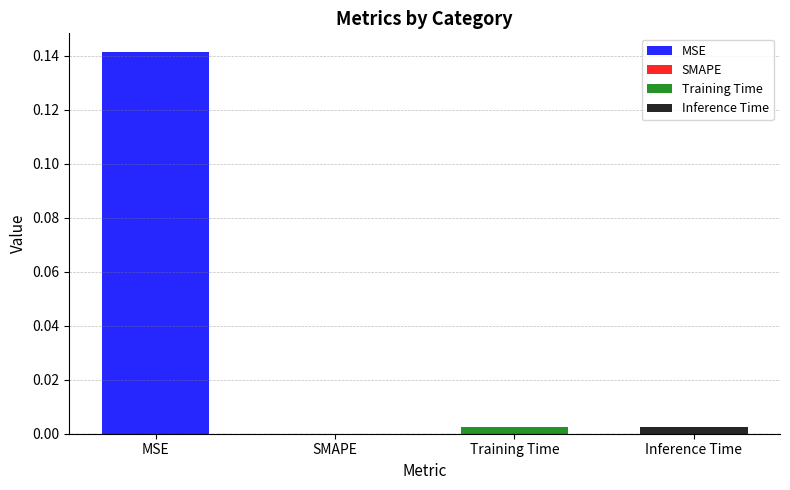

What is the value of the 1st bar from the left?

0.1